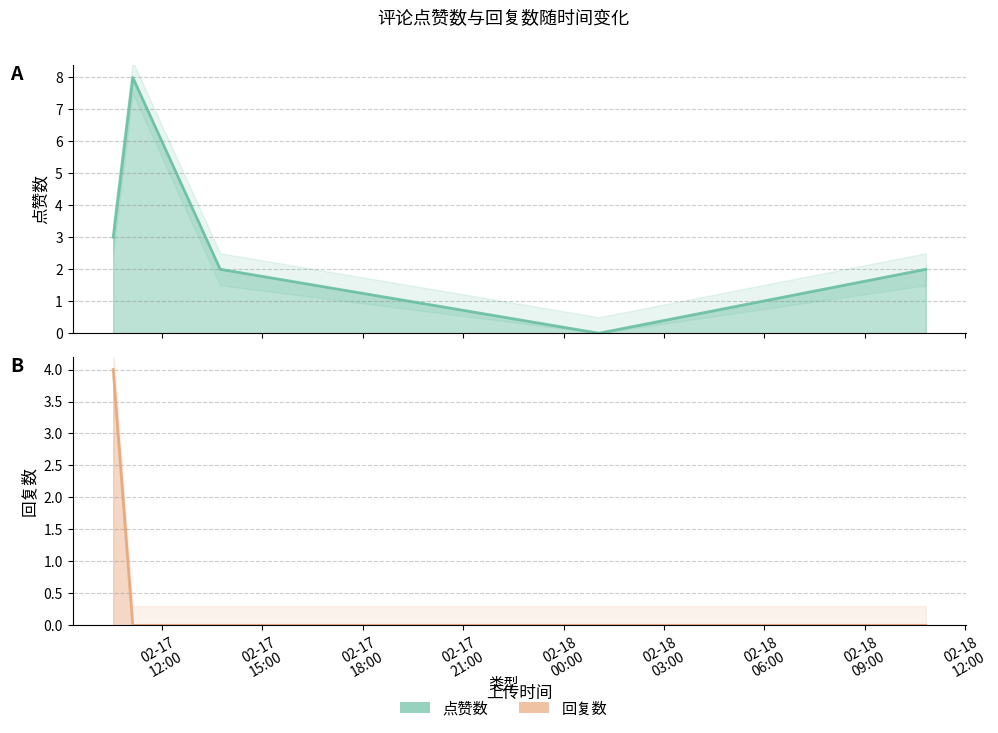

Count the number of categories in the chart.

5